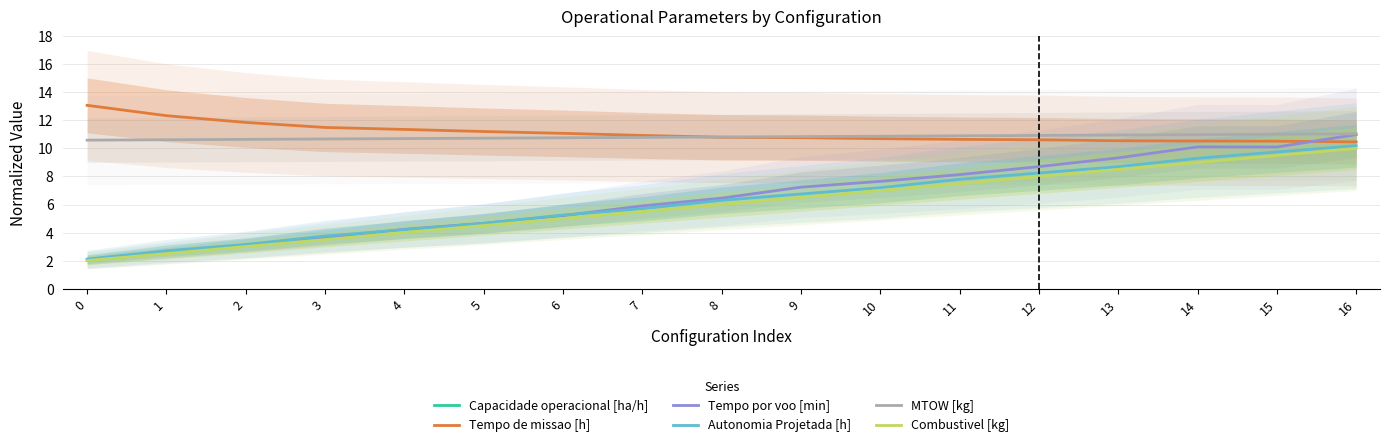

What is the difference between the Capacidade operacional [ha/h] values at 16 and 13?

0.7